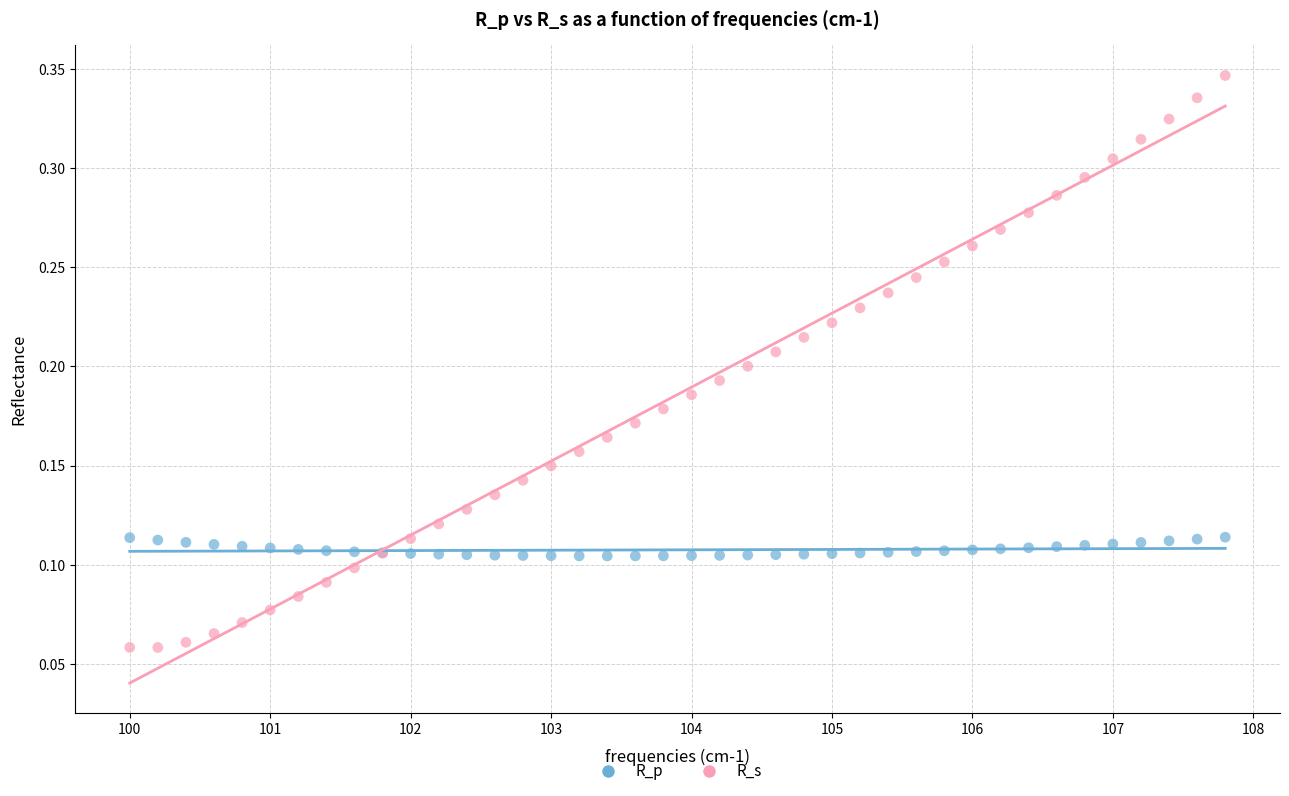

What are all the series names shown in the legend?

R_p, R_s